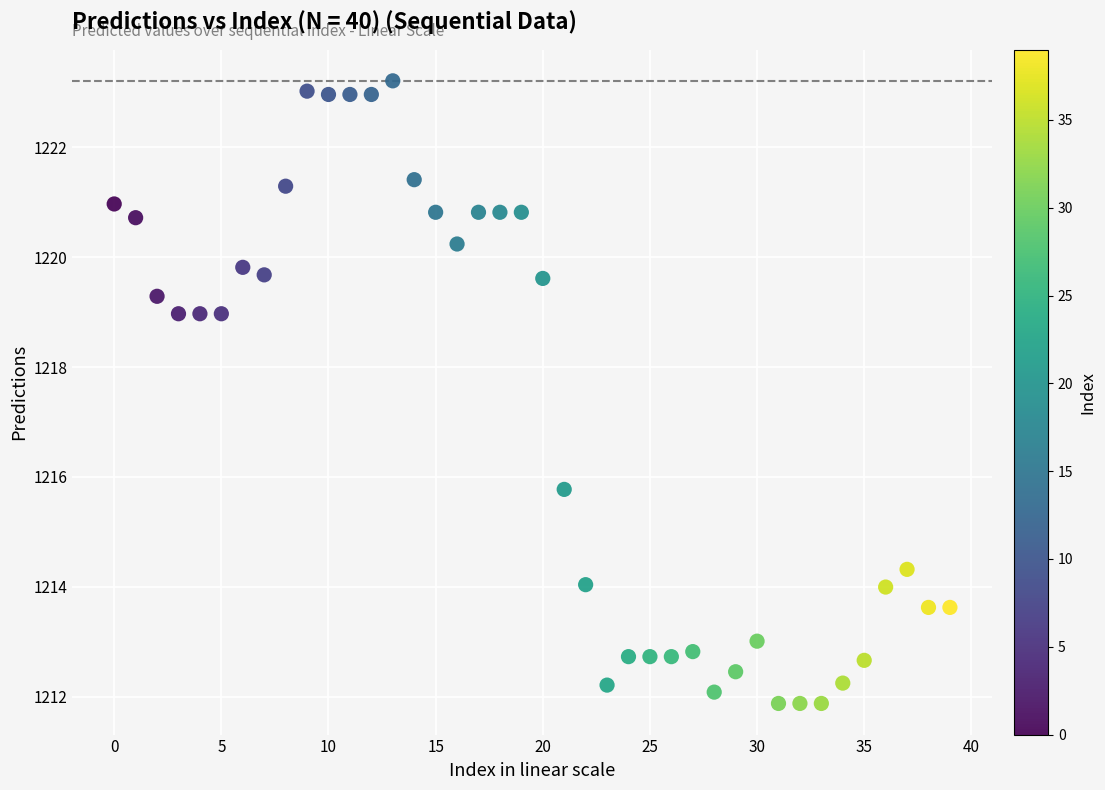

What is the range of Y values (max minus min)?

11.3